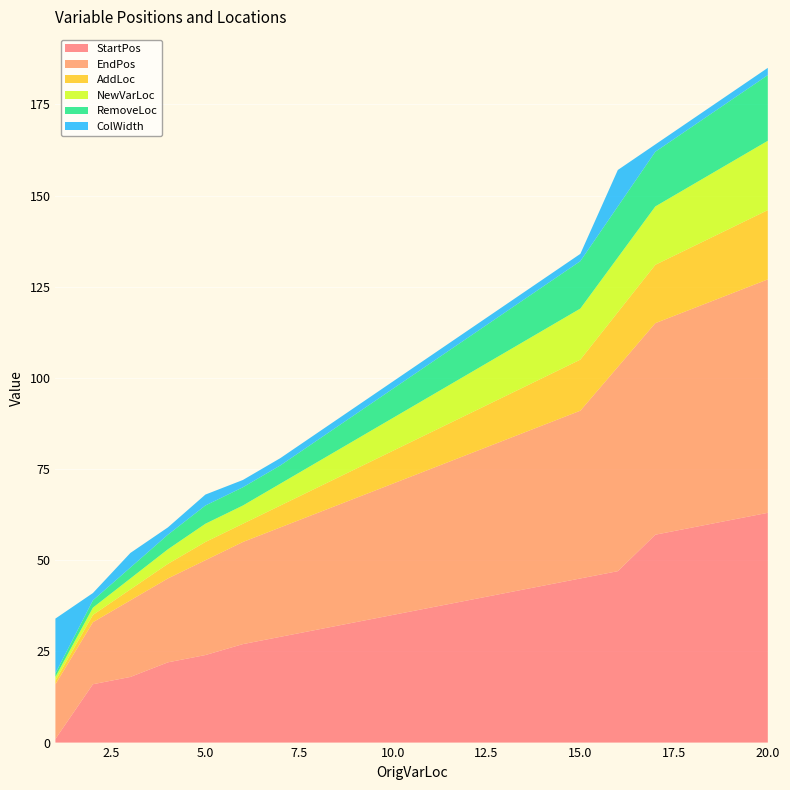

Reading right to left, what are all the values shown in this chart?

StartPos: 63	61	59	57	47	45	43	41	39	37	35	33	31	29	27	24	22	18	16	1
EndPos: 64	62	60	58	56	46	44	42	40	38	36	34	32	30	28	26	23	21	17	15
AddLoc: 19	18	17	16	15	14	13	12	11	10	9	8	7	6	5	5	4	3	2	1
NewVarLoc: 19	18	17	16	15	14	13	12	11	10	9	8	7	6	5	5	4	3	2	1
RemoveLoc: 18	17	16	15	14	13	12	11	10	9	8	7	6	5	5	5	4	3	2	1
ColWidth: 2	2	2	2	10	2	2	2	2	2	2	2	2	2	2	3	2	4	2	15